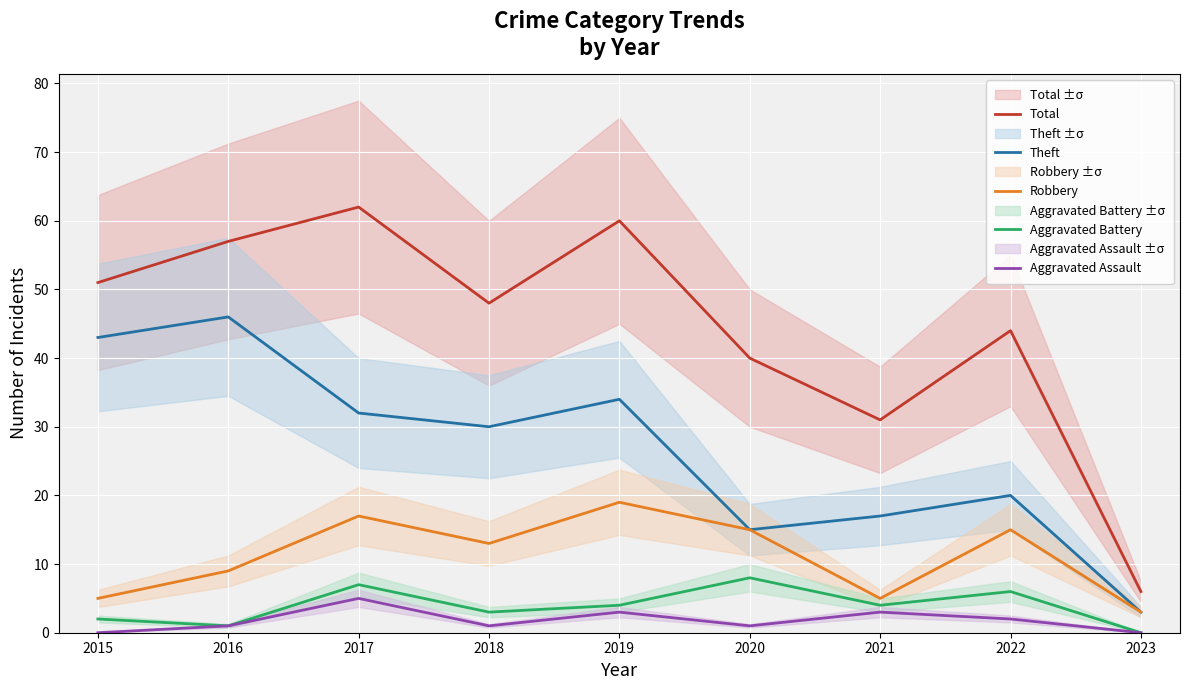

What is the maximum value for Robbery?

19